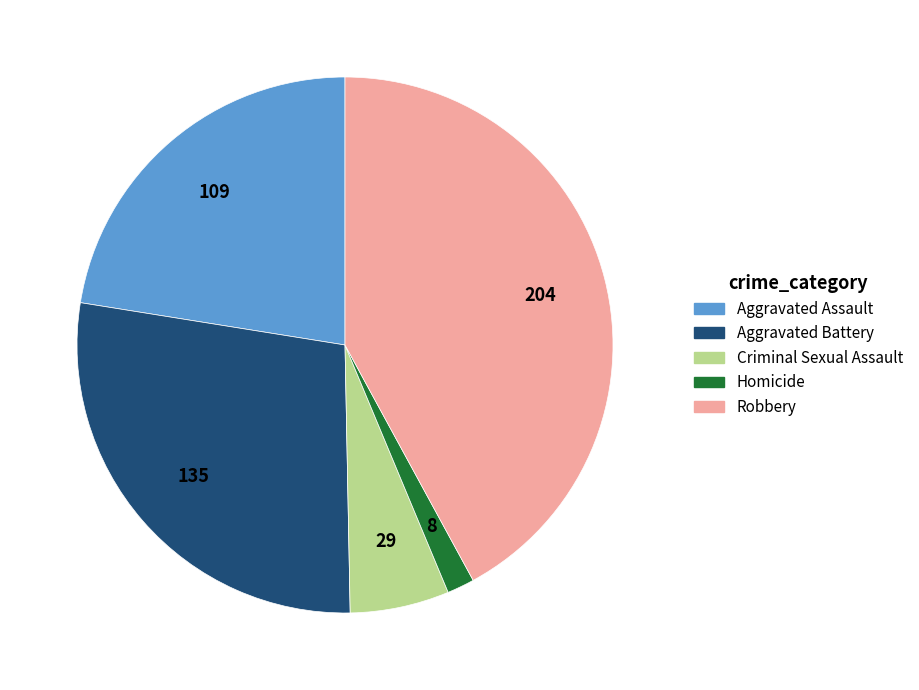

Does any single category account for the majority?

No